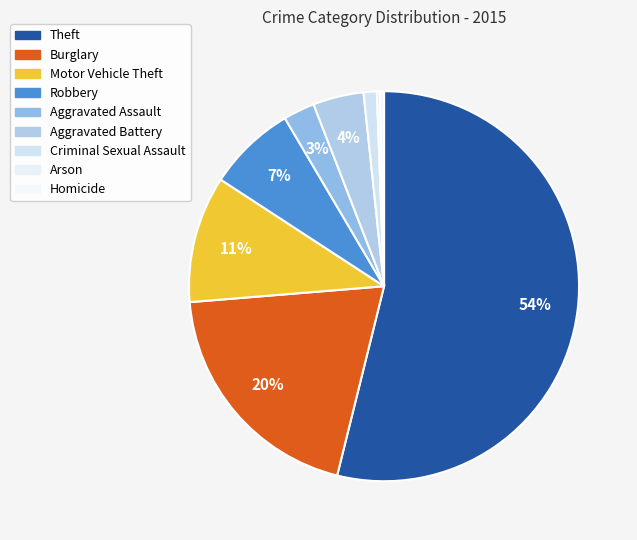

Approximately how many times larger is the value at Criminal Sexual Assault compared to Aggravated Battery?

0.3